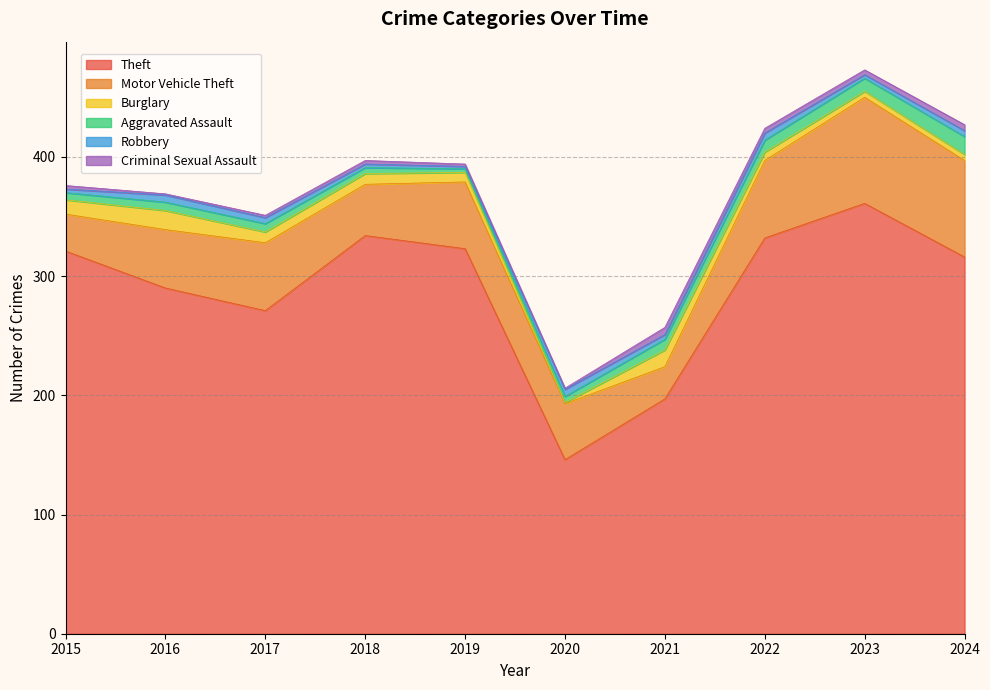

What is the value of the Robbery point at the 10th from the left?

5